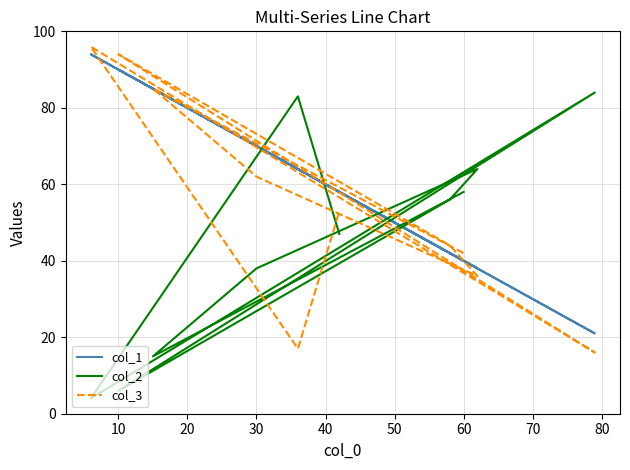

Which series ends up on top after the final intersection of col_1 and col_3?

col_1